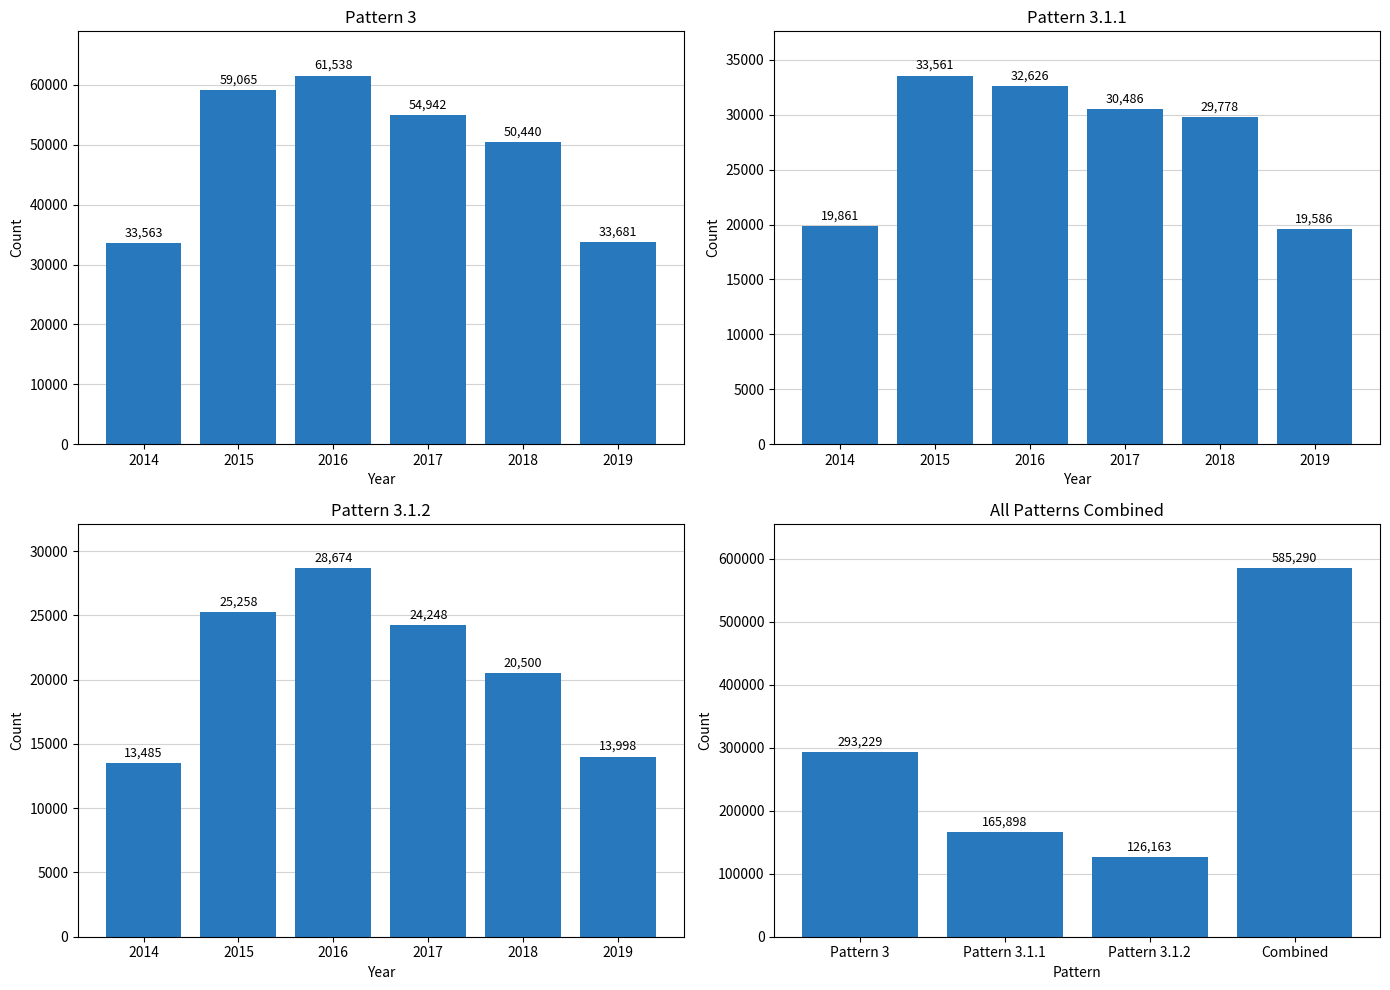

Is the value of Pattern 3 Count at 2019 greater than the value of Pattern 3.1.2 Count at 2018?

Yes